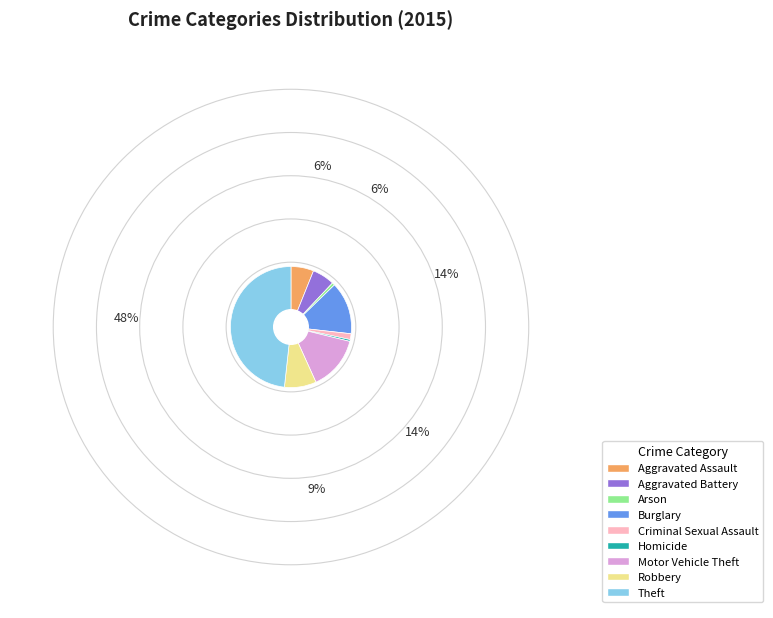

Which slice is the largest?

Theft